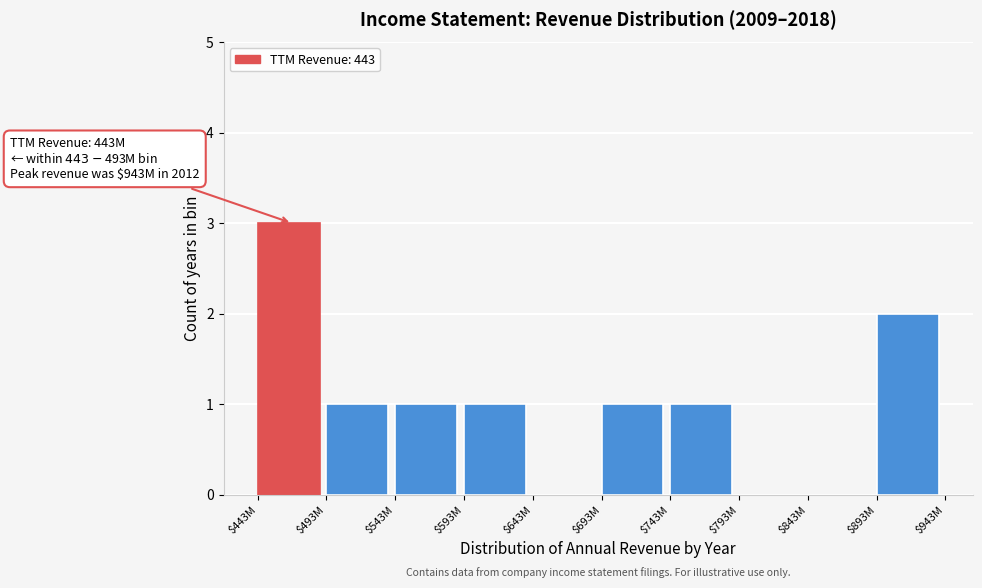

Which category has the highest value across all series?

$443M